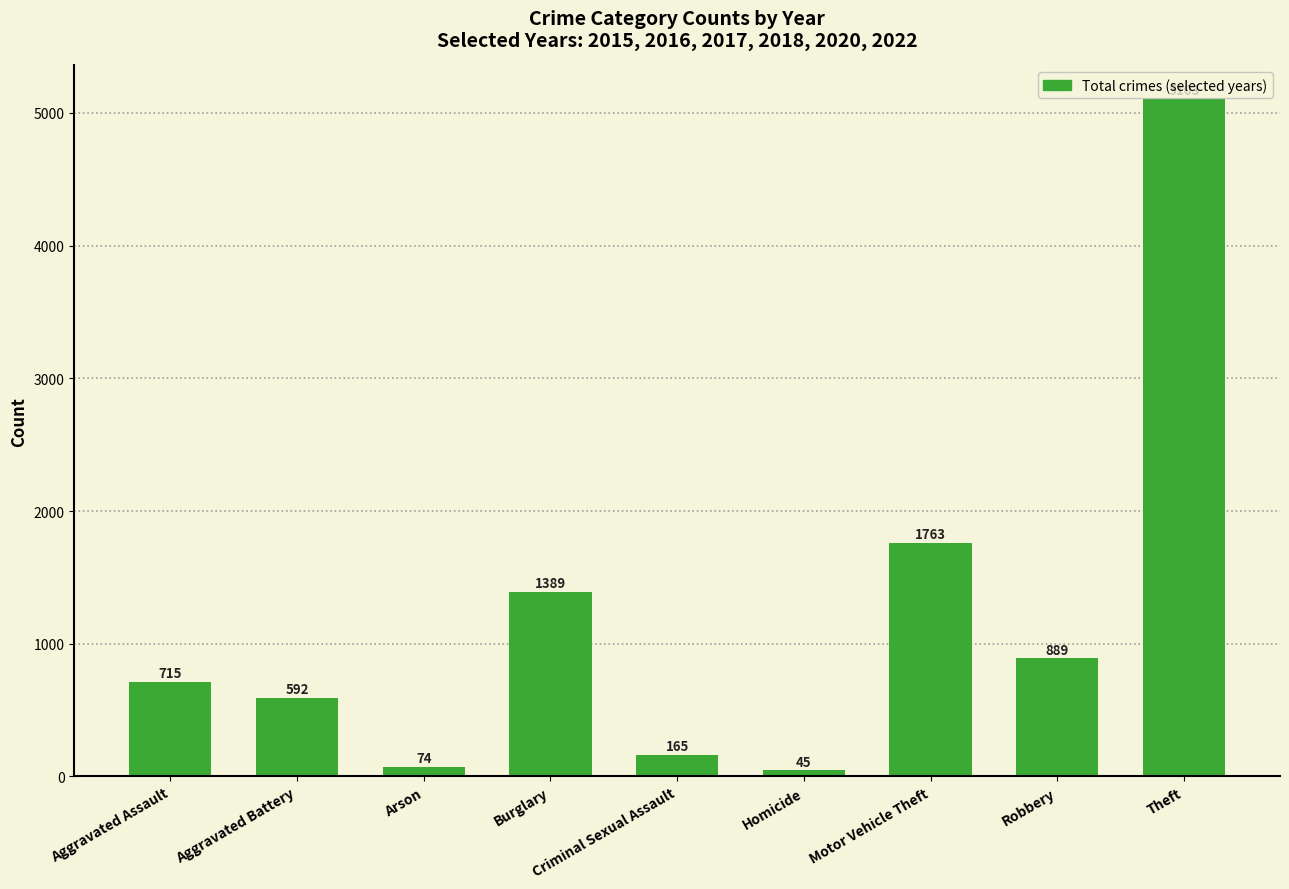

What is the sum of all values?

10735